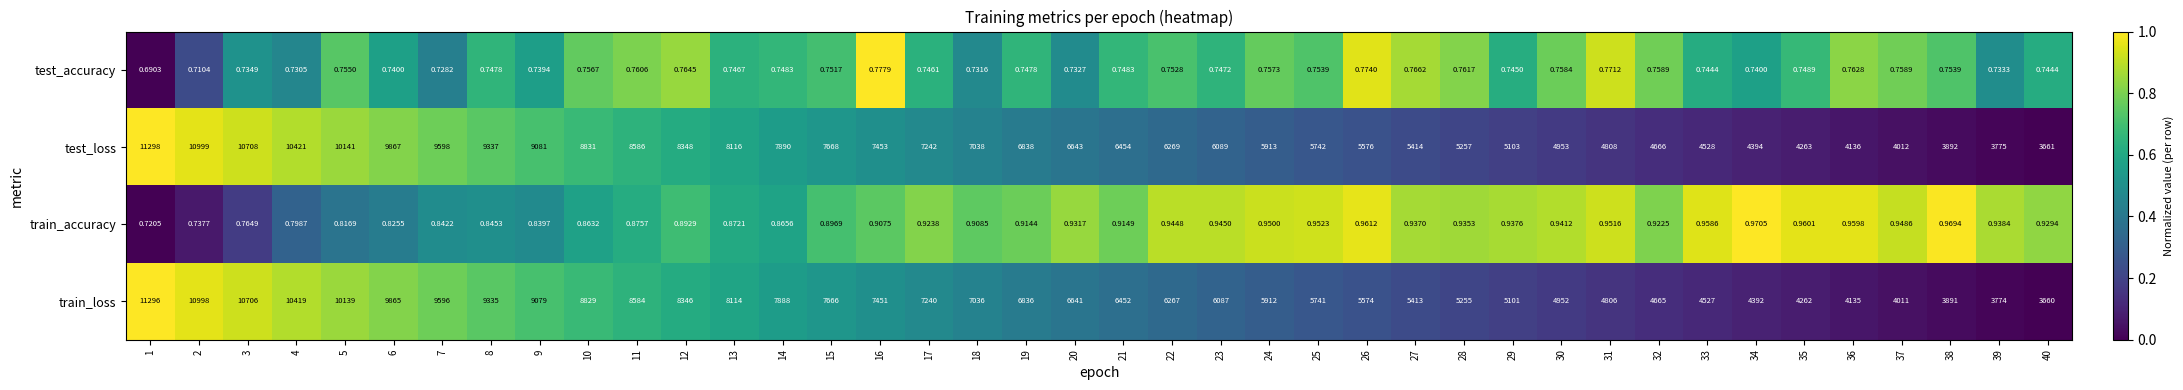

At 16, list the series in order from largest to smallest.

test_loss, train_loss, train_accuracy, test_accuracy